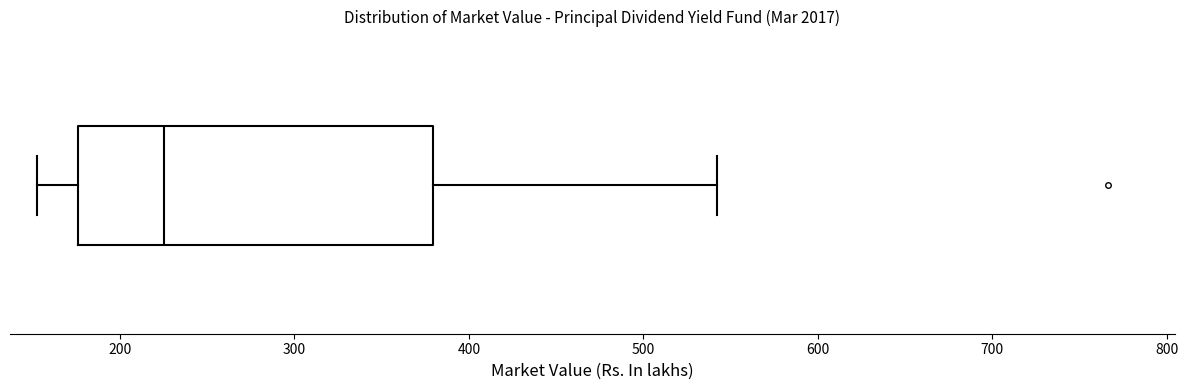

Read this box plot against the x-axis: the position of the median line, the range covered by the box, and the ends of both whiskers. The values are not printed on the chart, so give them approximately, as read against the axis.

median 230, box 180 to 380, whiskers 150 to 540